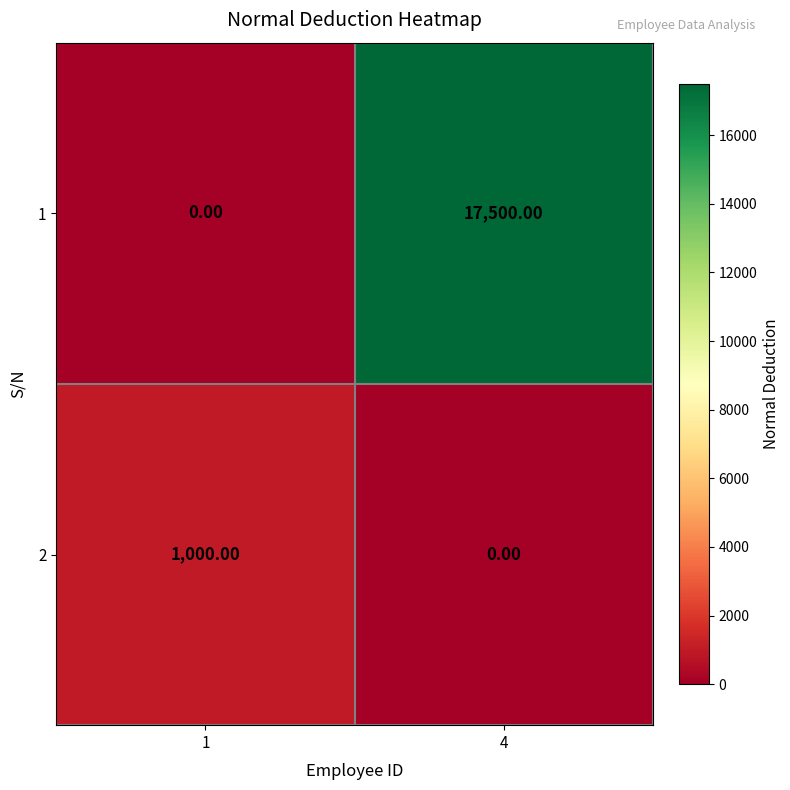

What is the difference between the maximum and minimum values in the 2 series?

1000